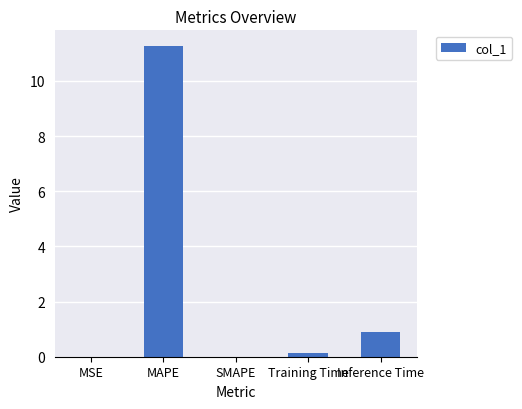

What is the sum of the values at MAPE and SMAPE?

11.3